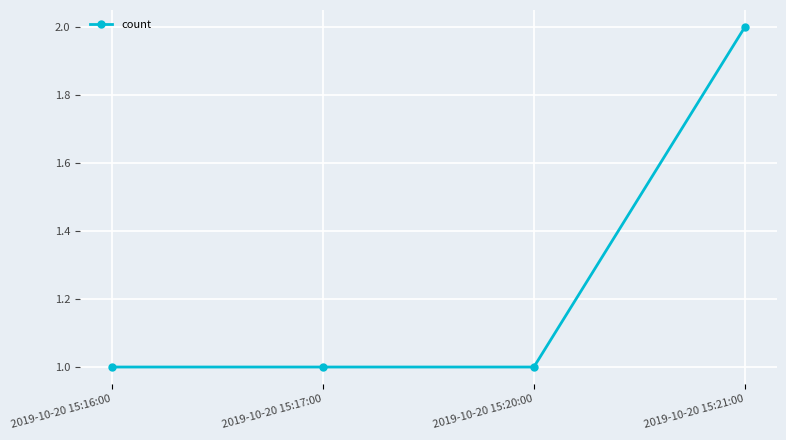

Is this an area chart (filled region under the line)?

No